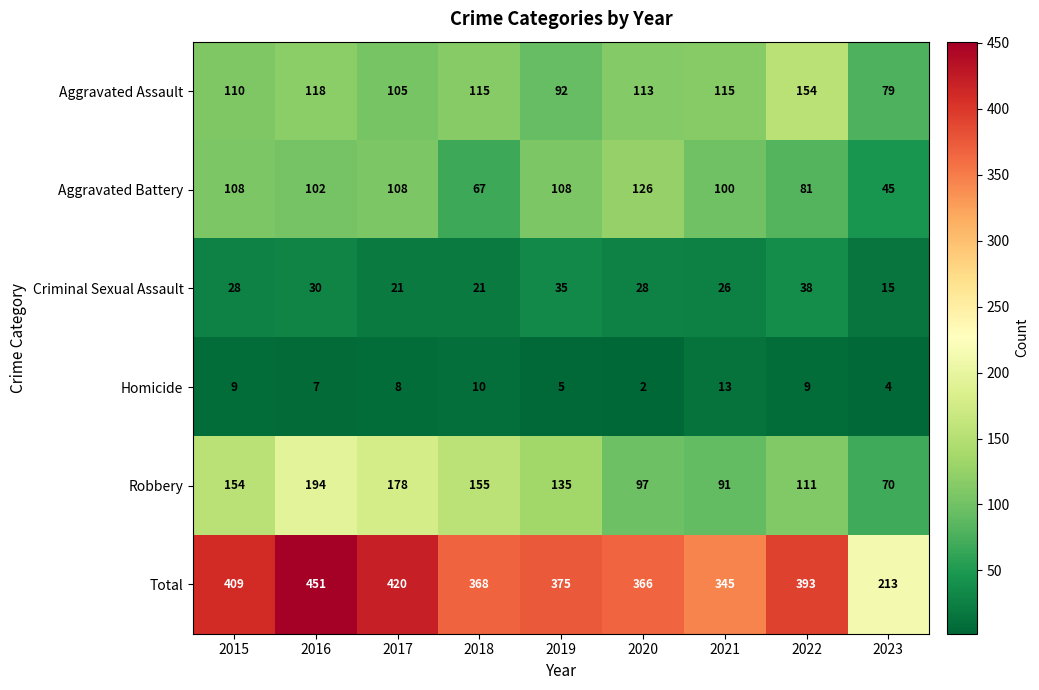

Which label corresponds to the smallest value in the chart?

2020